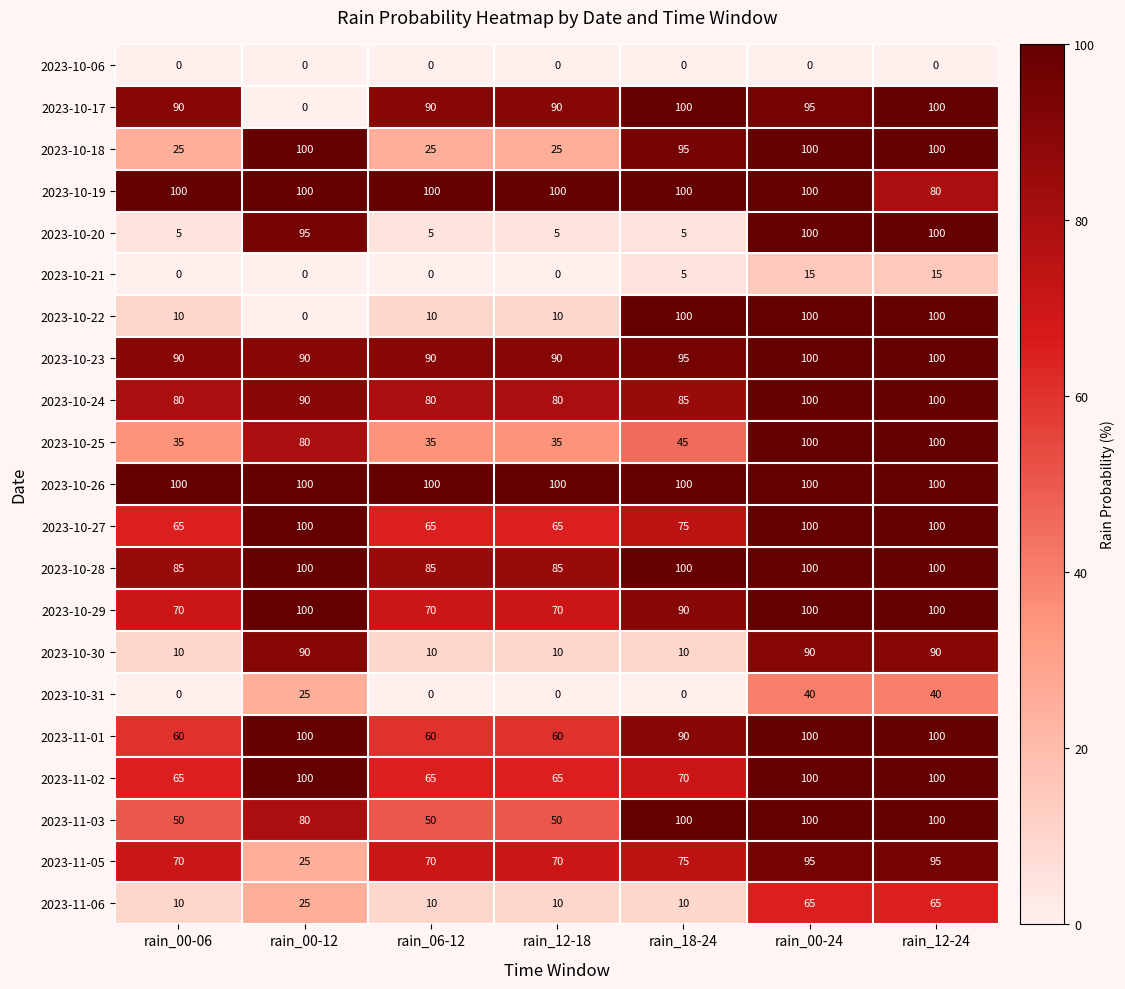

Count the 2023-10-28 values in the range 85 to 100.

7